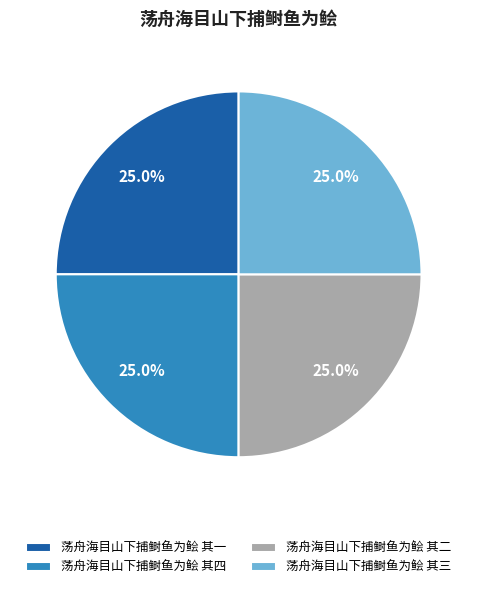

Is there any slice that represents more than half of the pie?

No